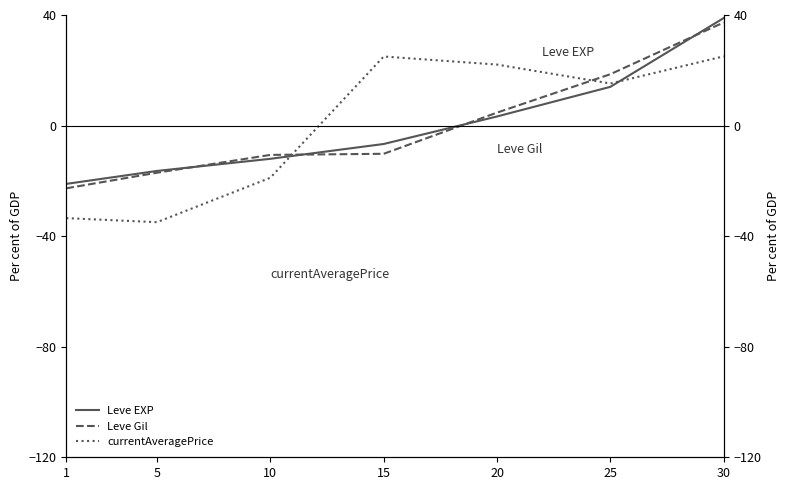

Rank the series by their maximum value, from lowest to highest.

currentAveragePrice, Leve Gil, Leve EXP